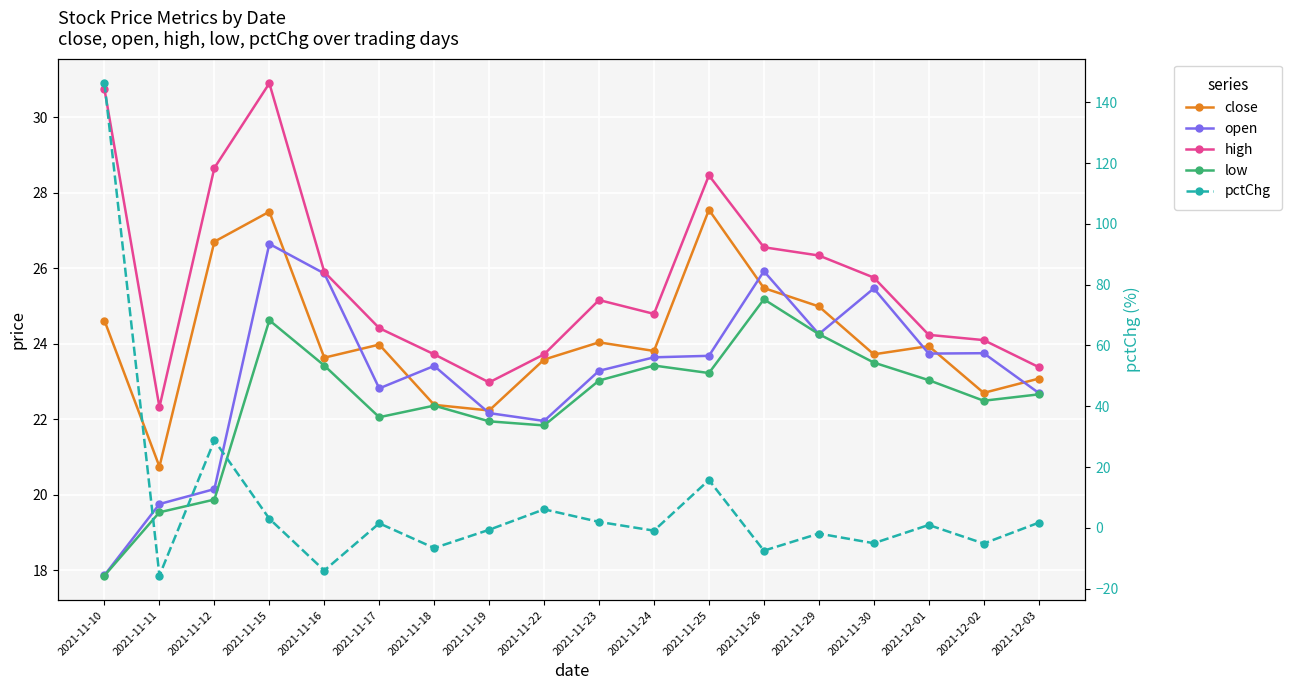

What is the difference between the second highest and minimum values in the close series?

6.8